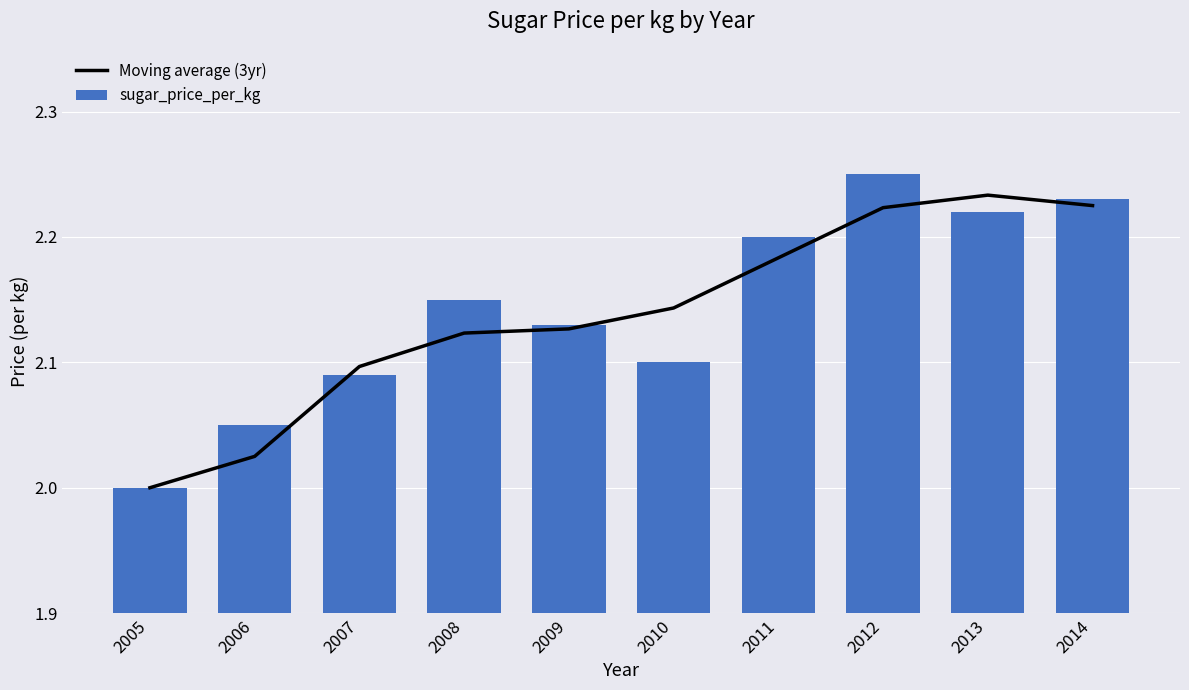

Which series changed the most between 2009 and 2014?

sugar_price_per_kg